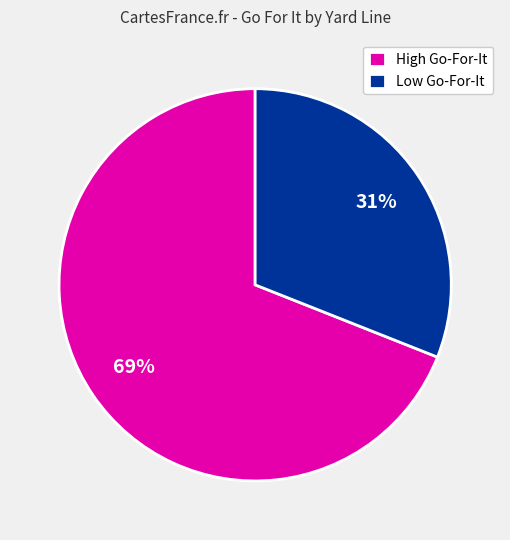

To the nearest percent, what is the difference between the largest and smallest slice percentages?

38%